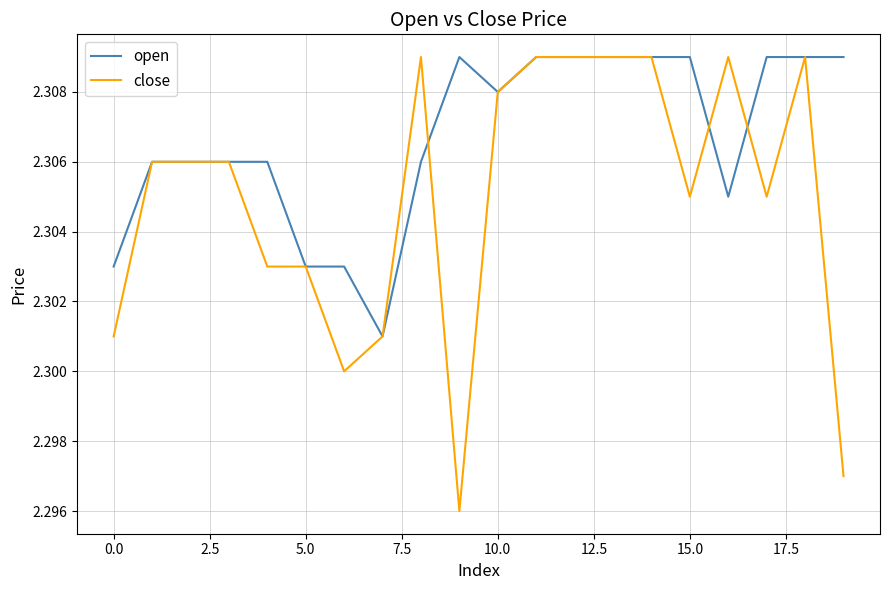

Which series has the largest total across all categories?

open